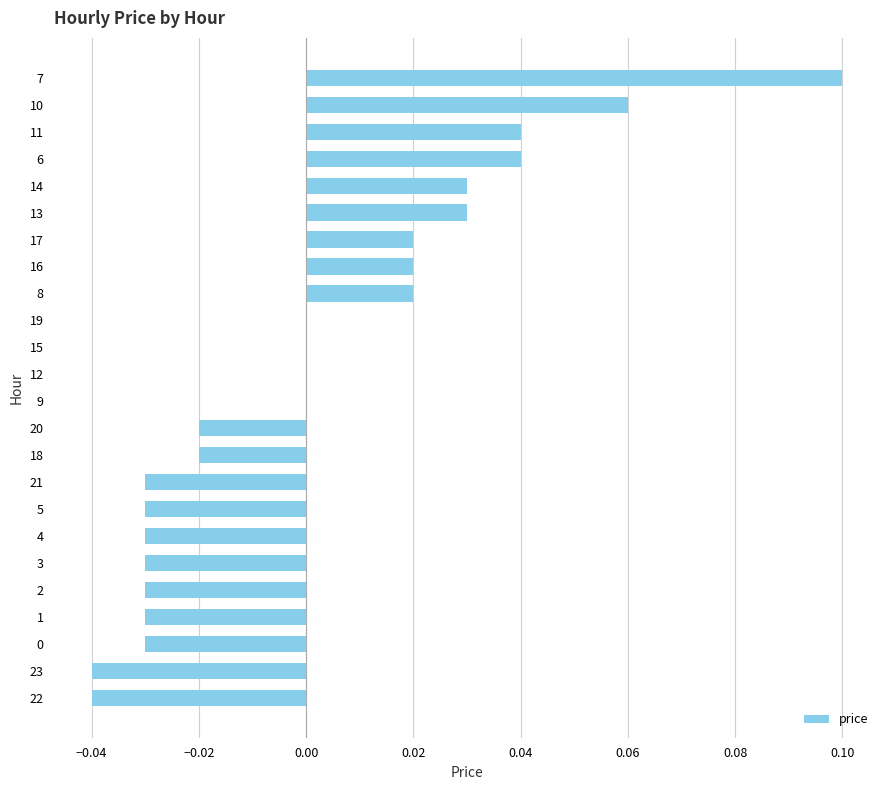

The chart shows a value of 0.0 at 11. True or false?

True